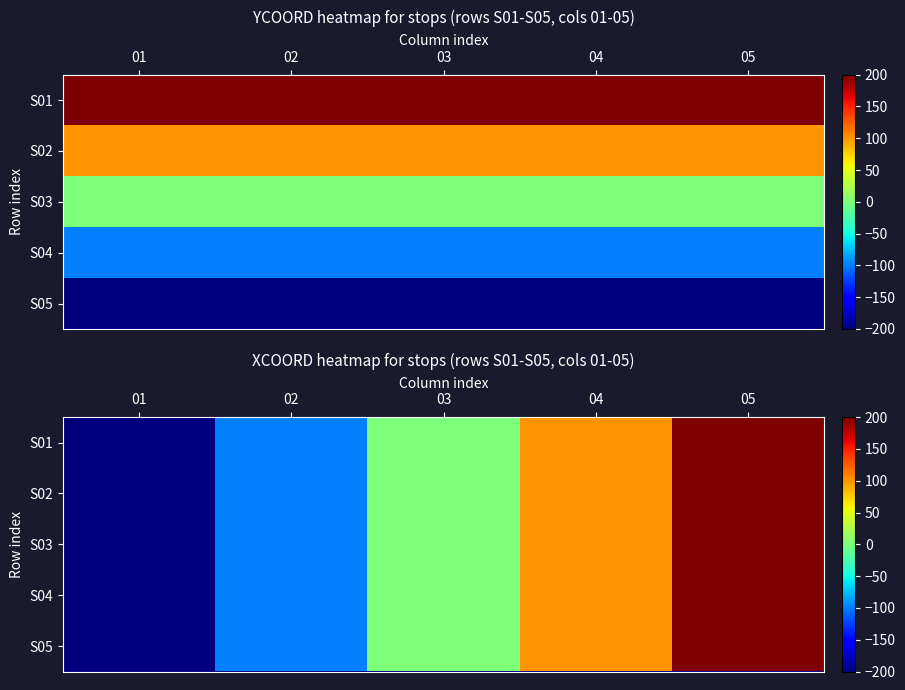

Is the value of S03 at 01 greater than the value of S02 at 03?

No